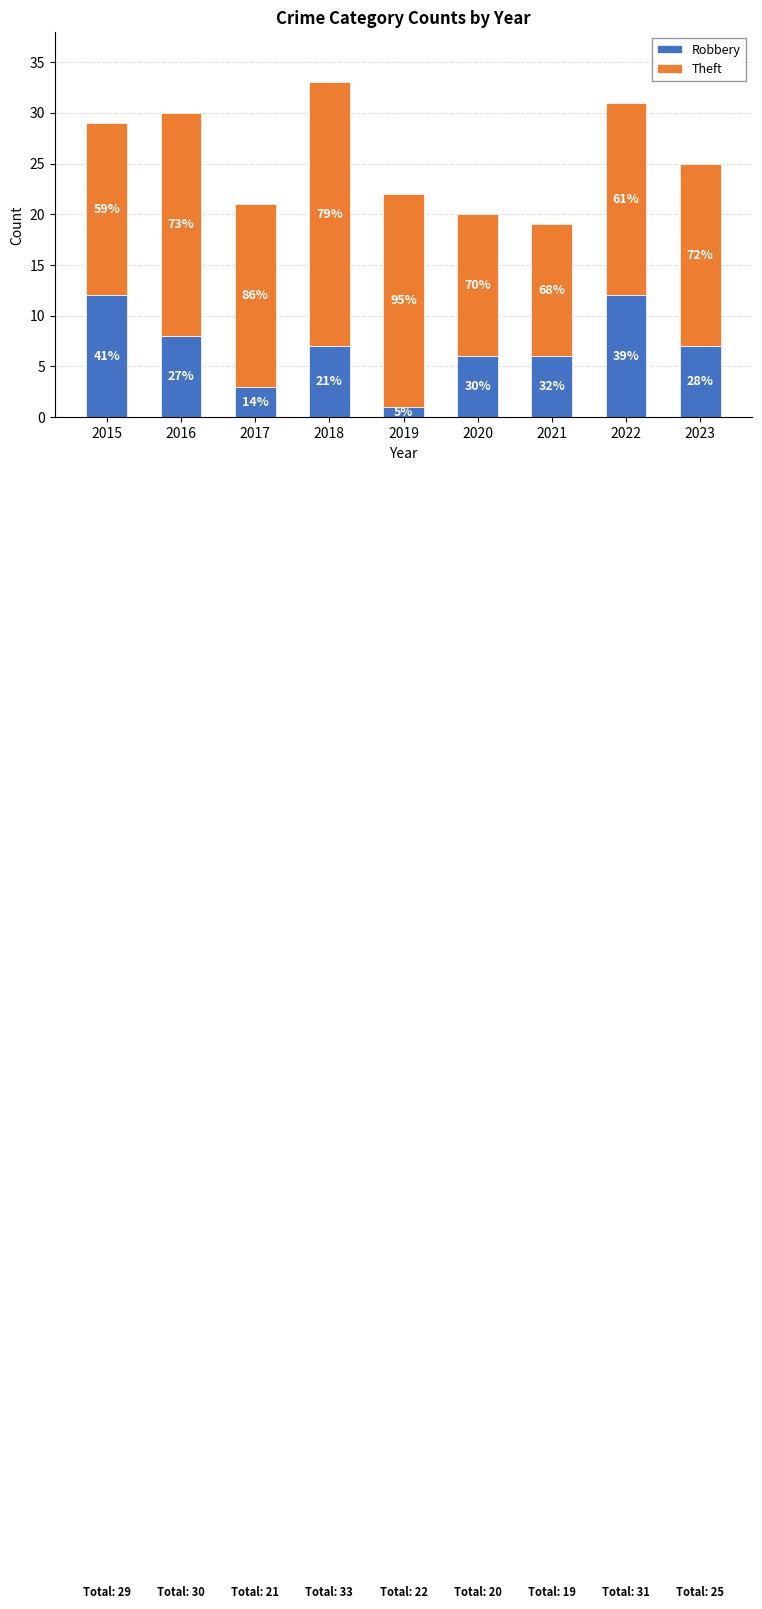

Where does the Robbery series first go above 7?

2015